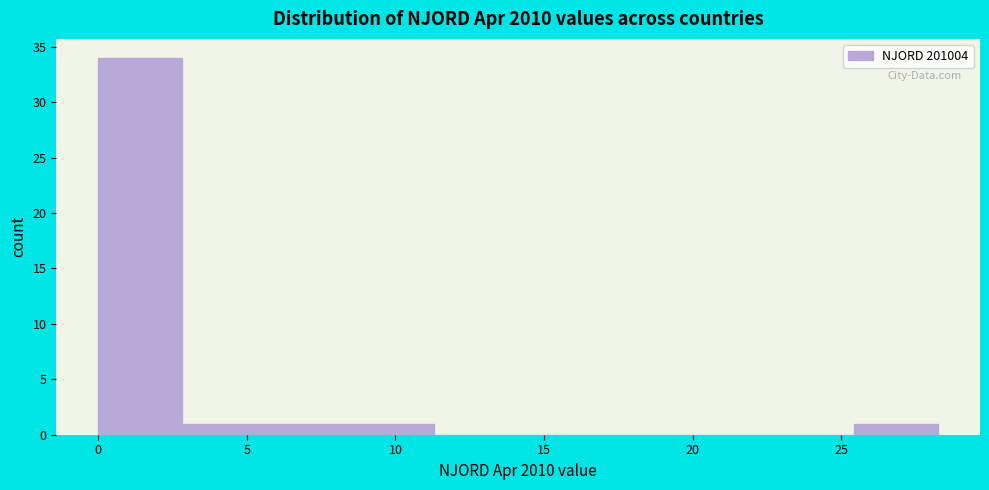

Reading left to right, list every bar in this chart as the range it spans on the x-axis followed by its height. Neither the bar edges nor the heights are printed on the chart, so give them approximately, as read against the axes.

0.0 to 3.0: 34
3.0 to 5.5: 1
5.5 to 8.5: 1
8.5 to 11.5: 1
11.5 to 14.0: 0
14.0 to 17.0: 0
17.0 to 20.0: 0
20.0 to 22.5: 0
22.5 to 25.5: 0
25.5 to 28.5: 1